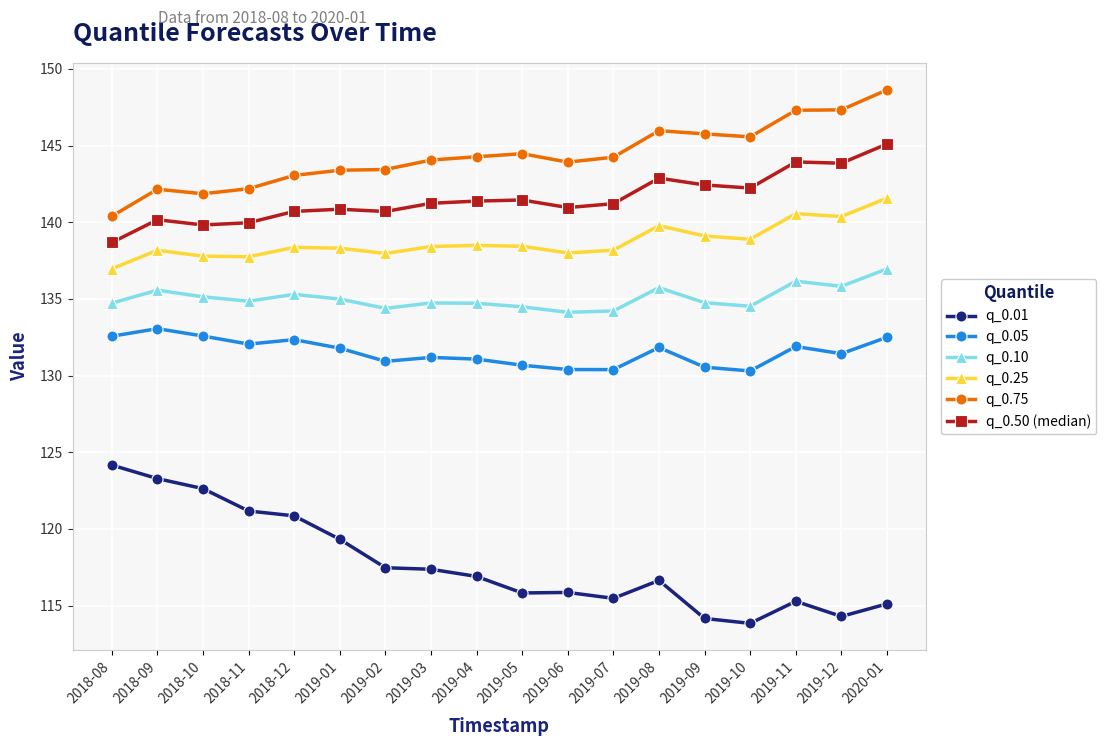

What is the greatest value displayed?

148.6